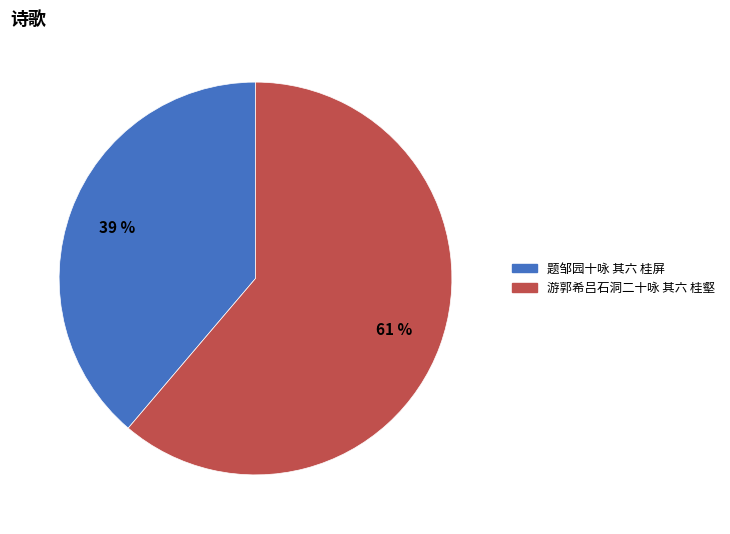

Combined, do 题邹园十咏 其六 桂屏 and 游郭希吕石洞二十咏 其六 桂壑 account for over 50%?

Yes